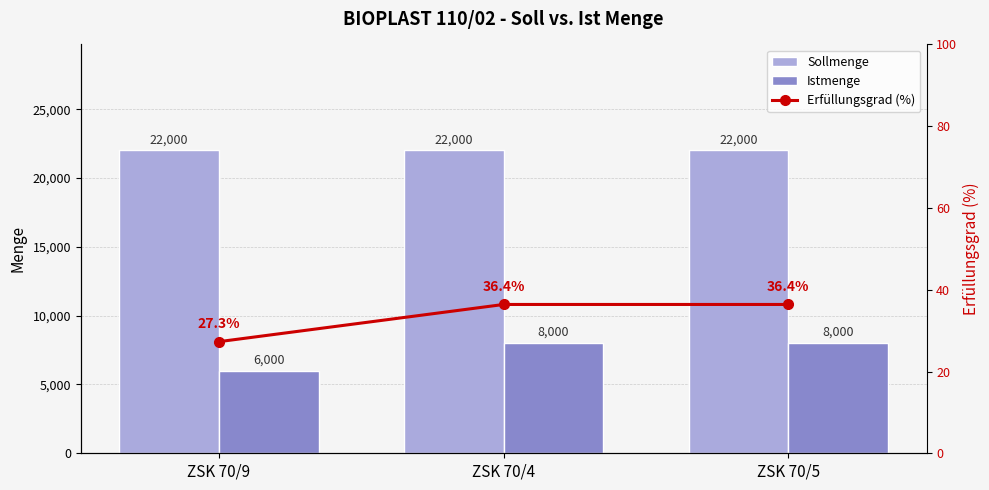

List the series in order of their peak value, highest first.

Sollmenge, Istmenge, Erfüllungsgrad (%)